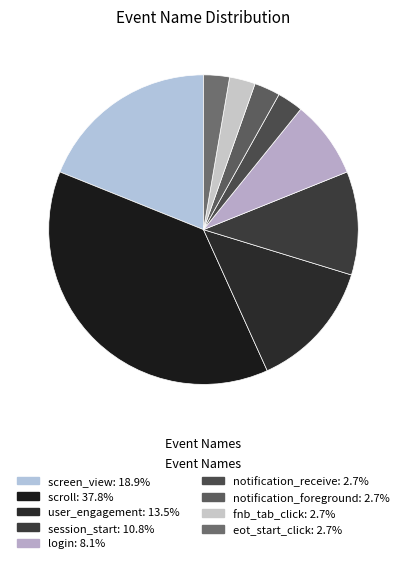

To the nearest percent, what is the difference between the largest and smallest slice percentages?

35%